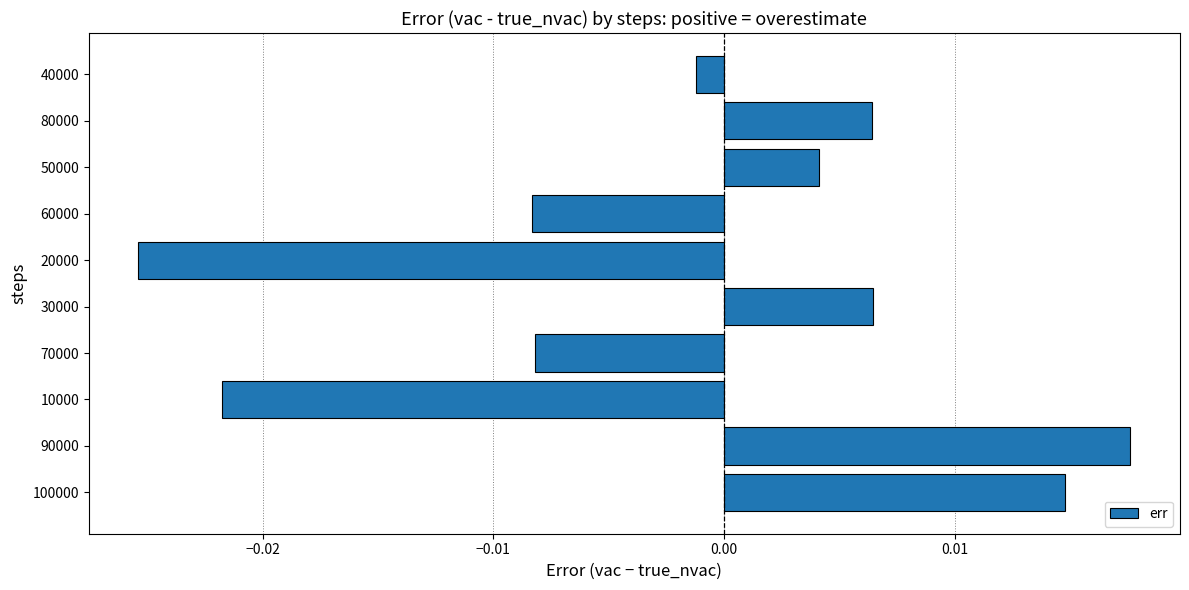

At which label is the value closest to 0?

40000